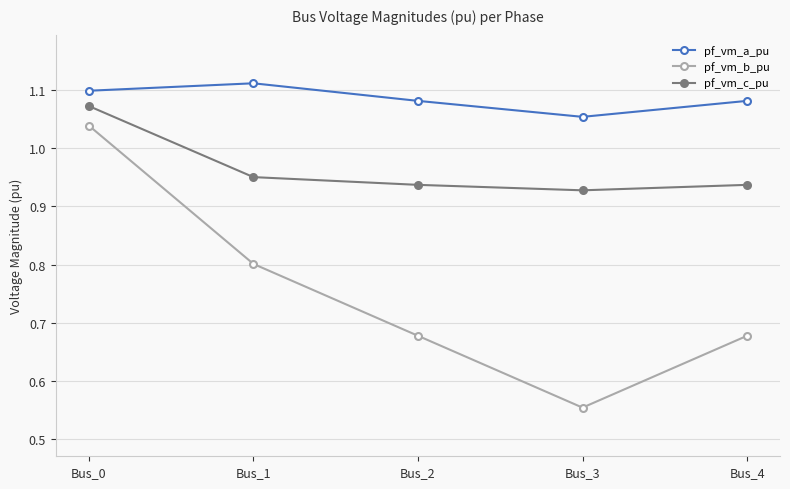

Where is pf_vm_b_pu nearest to the value 0?

Bus_3